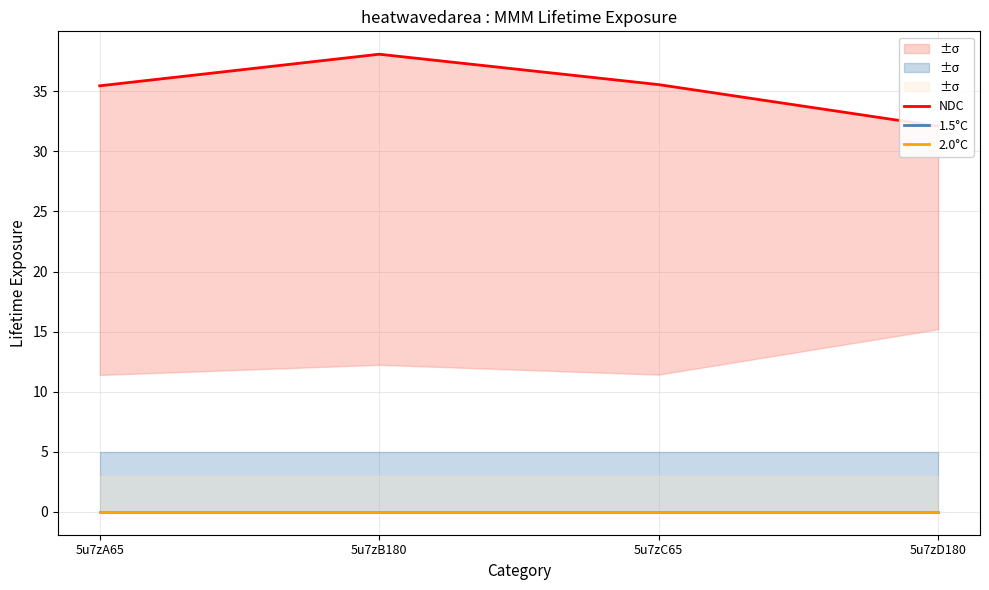

Which has a higher value, 5u7zB180 or 5u7zC65?

5u7zB180